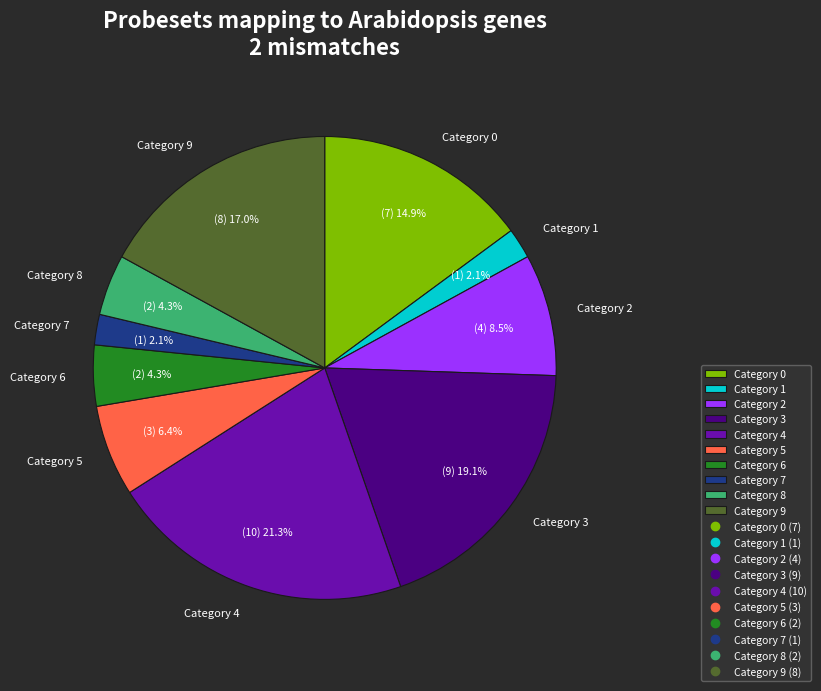

What is the largest slice in the pie chart?

Category 4